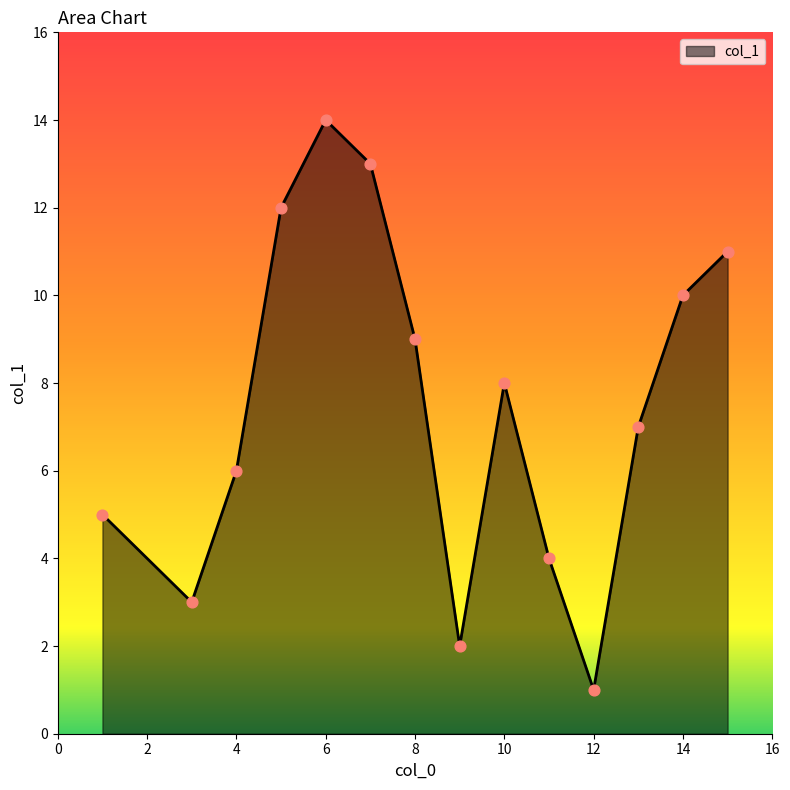

What is the greatest value displayed?

14